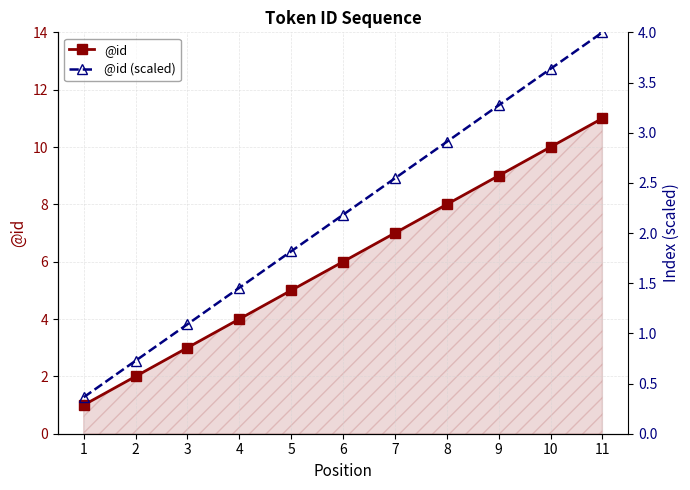

True or false: @id and @id (scaled) intersect in this chart.

False